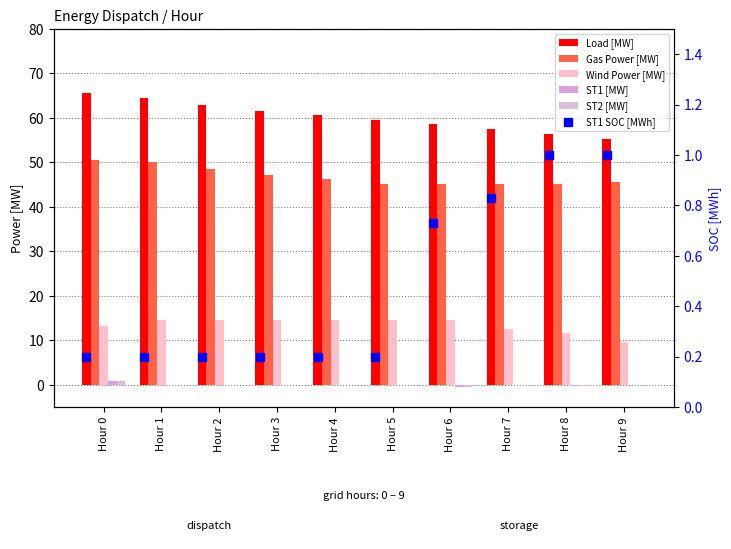

Which series reaches the maximum Y coordinate?

Load [MW]